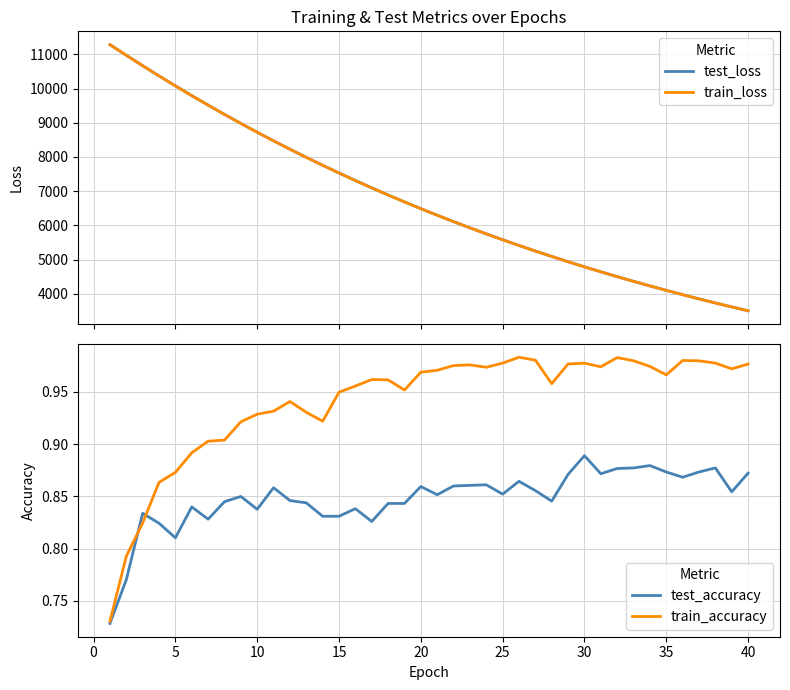

Does the chart display data point markers on the line(s)?

No